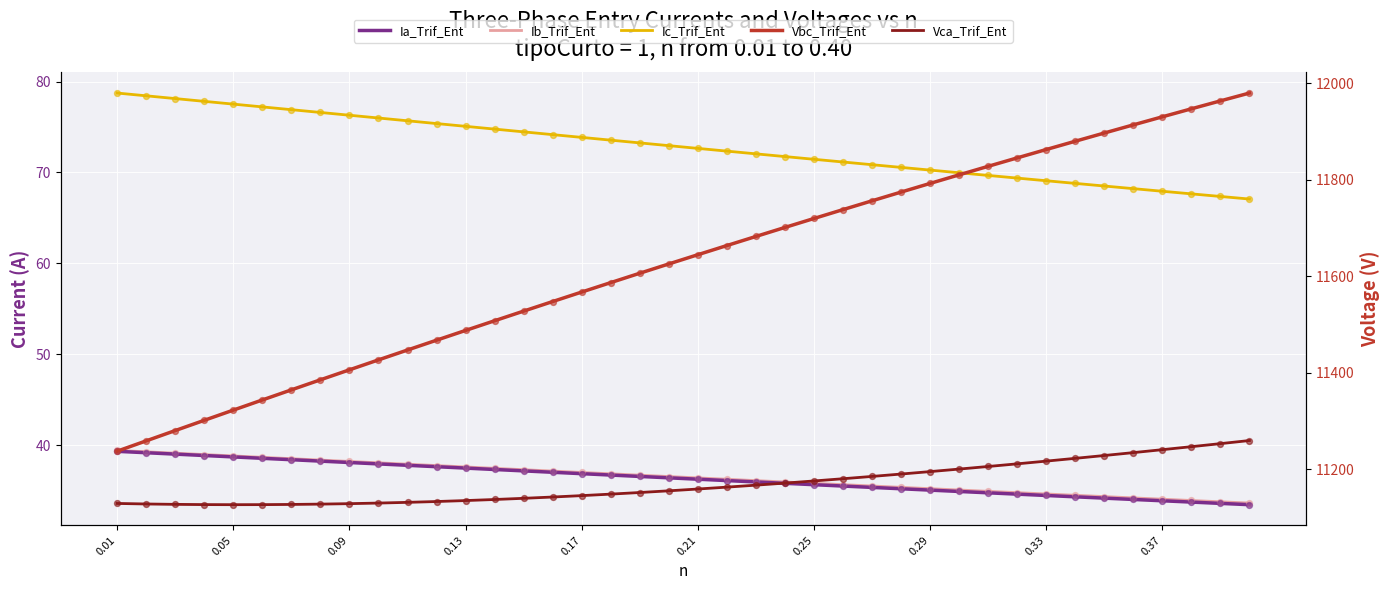

At how many categories does at least one series exceed 1935?

40